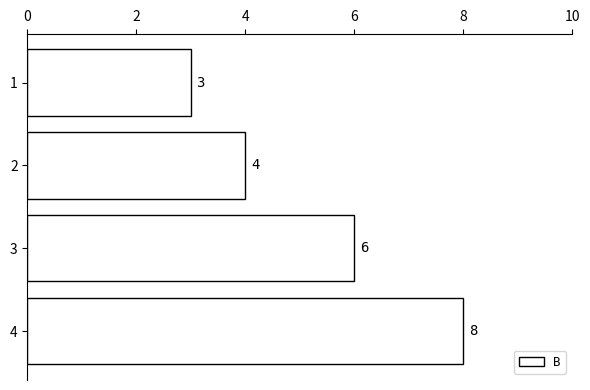

What is the greatest value displayed?

8